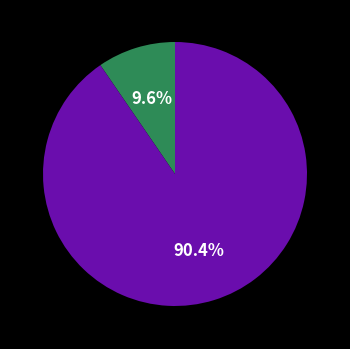

Does any single category account for the majority?

Yes